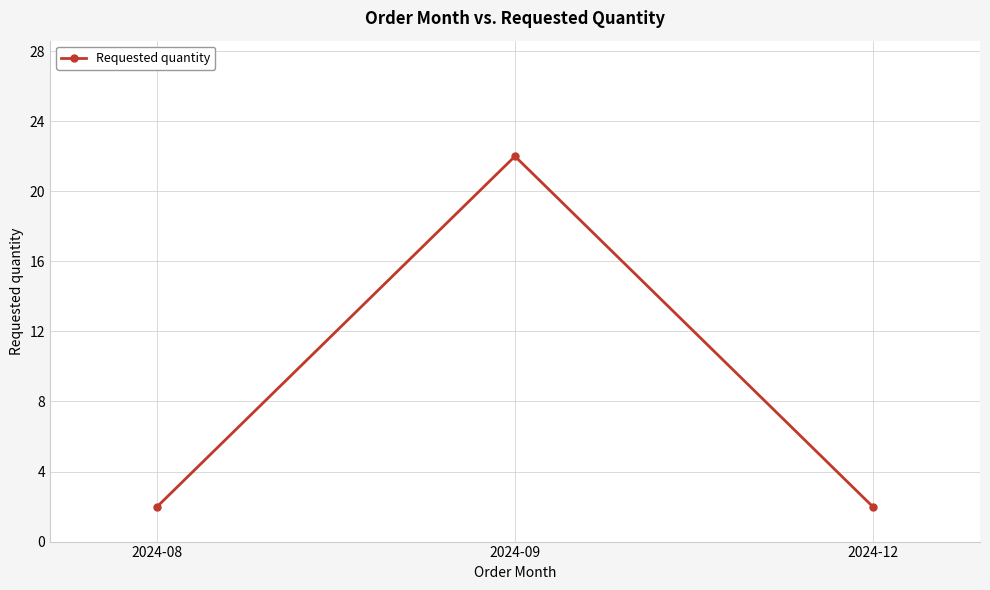

What is the sum of the values at 2024-08 and 2024-09?

24